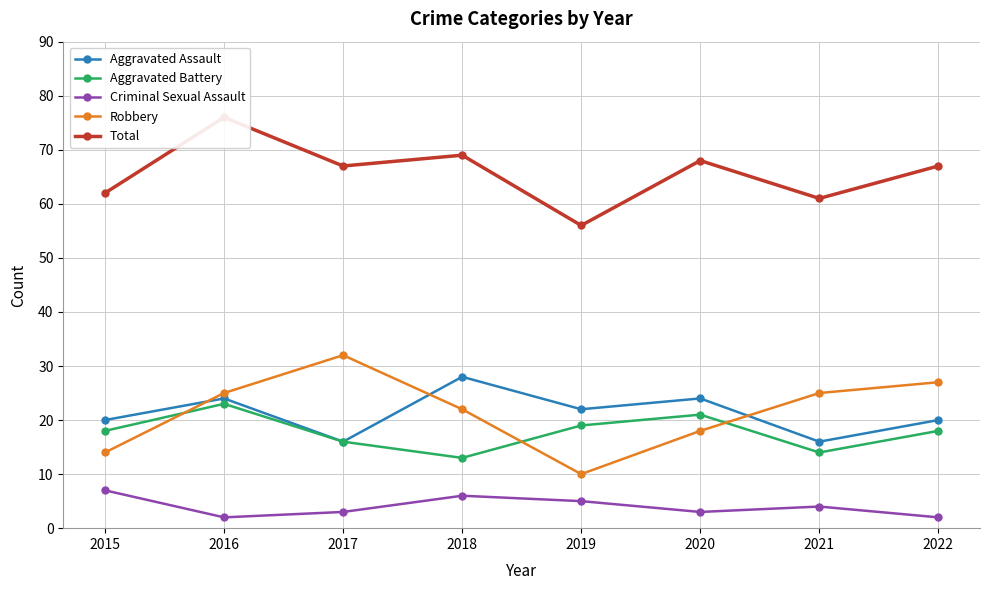

At which label is Aggravated Assault closest to 22?

2019